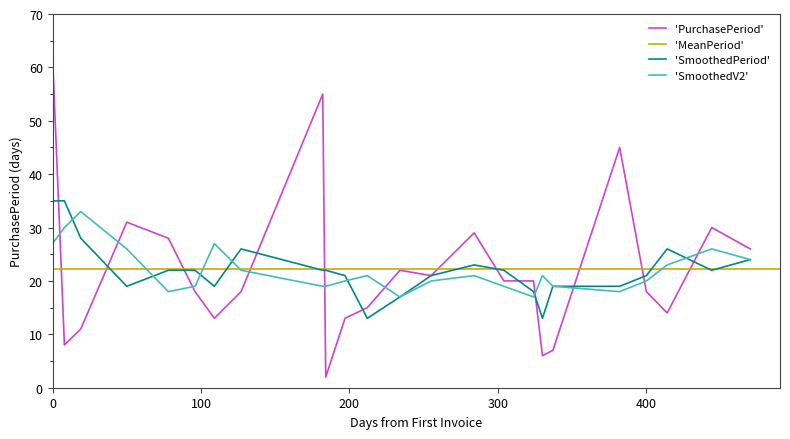

How many points are lower than both their immediate neighbors (excluding endpoints)?

6